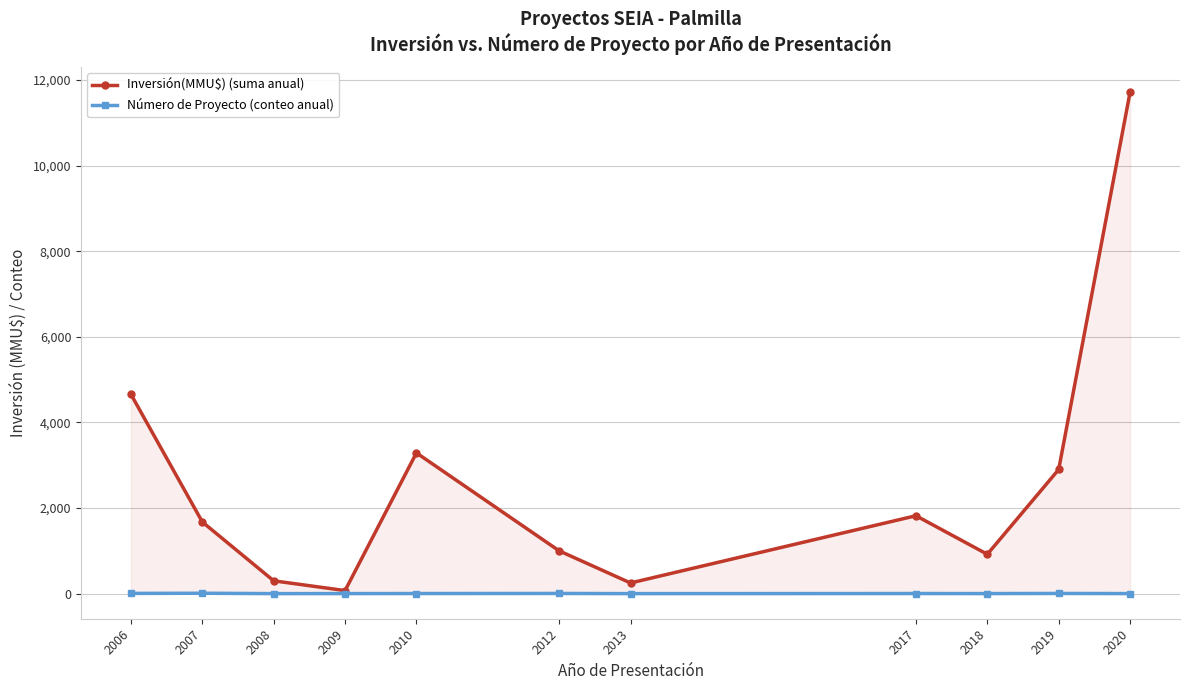

Is it true that Número de Proyecto (conteo anual) equals 1 at 2008?

True